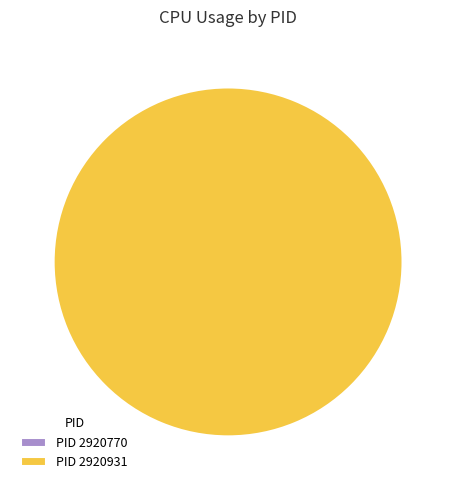

How many slices are in this pie chart?

2